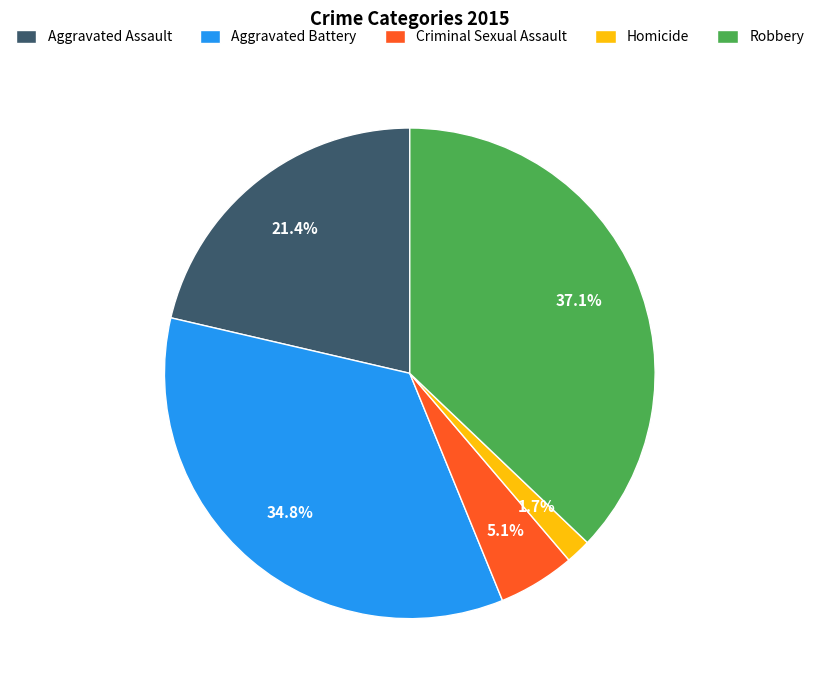

To the nearest percent, what is the difference between the Criminal Sexual Assault and Homicide slice percentages?

3%